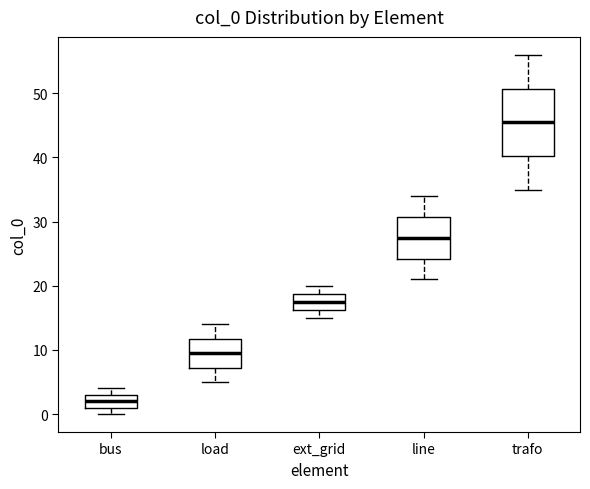

Which box's median line is the lowest?

bus